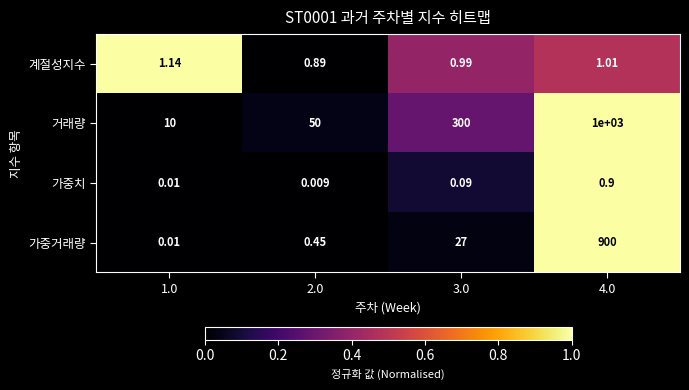

At which category is the sum across all series the highest?

4.0